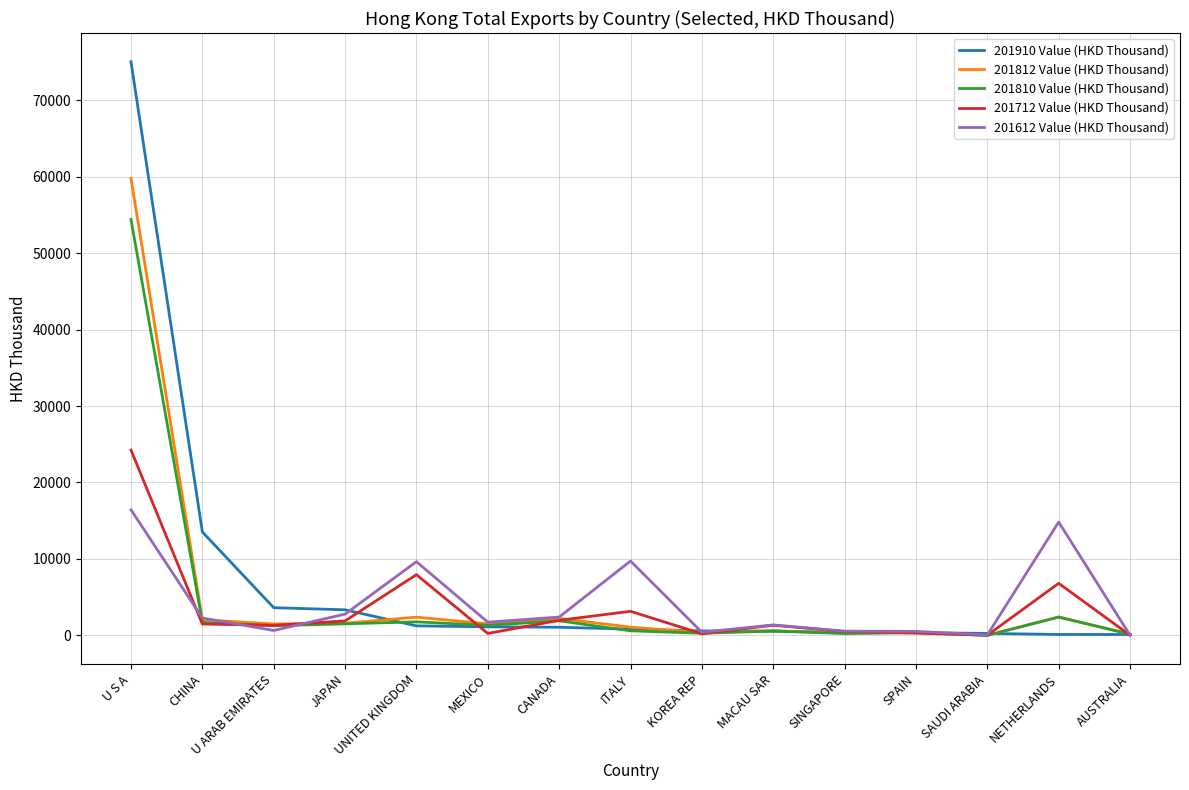

What is the sum of the 201612 Value (HKD Thousand) values at MEXICO and JAPAN?

4516.7